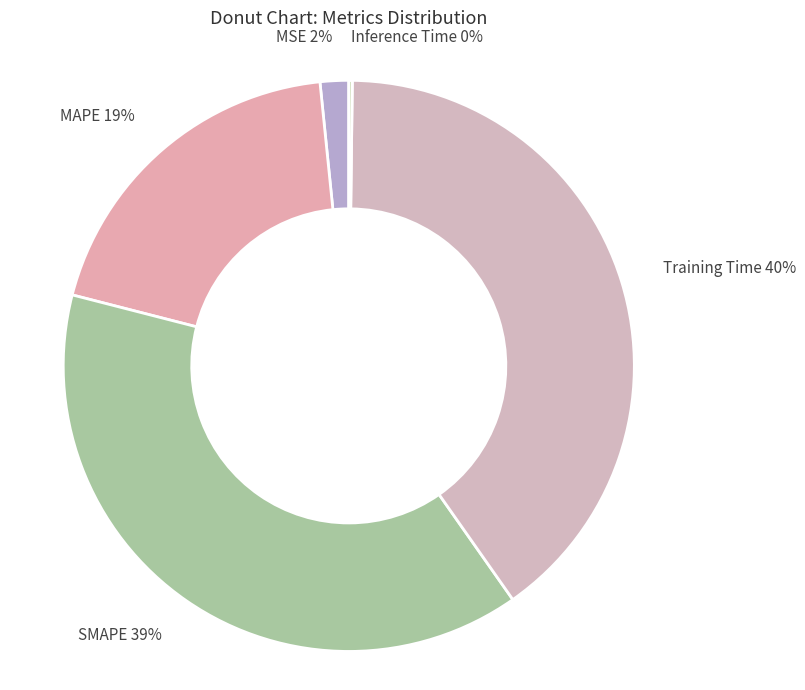

The MSE 2% slice represents 2% of the pie. True or false?

True